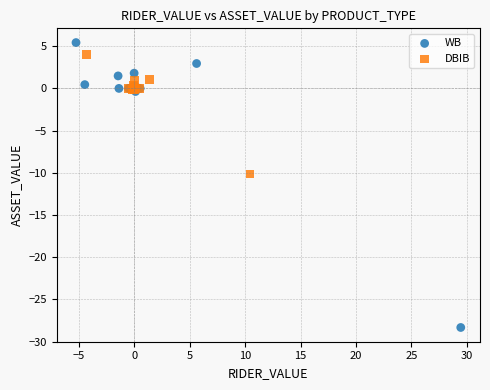

Which series contains the lowest Y value?

WB